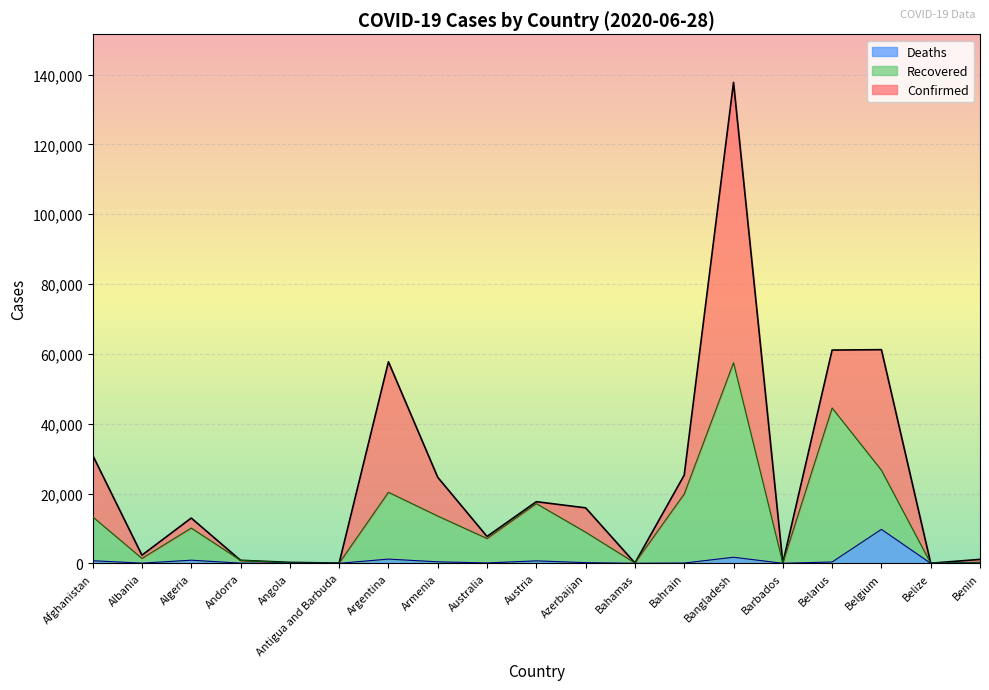

Where is the first local maximum for Confirmed?

Algeria